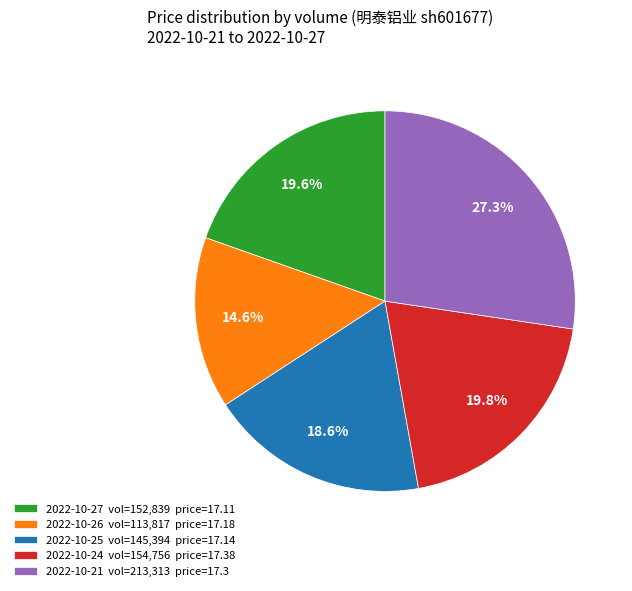

How many segments does this pie chart have?

5